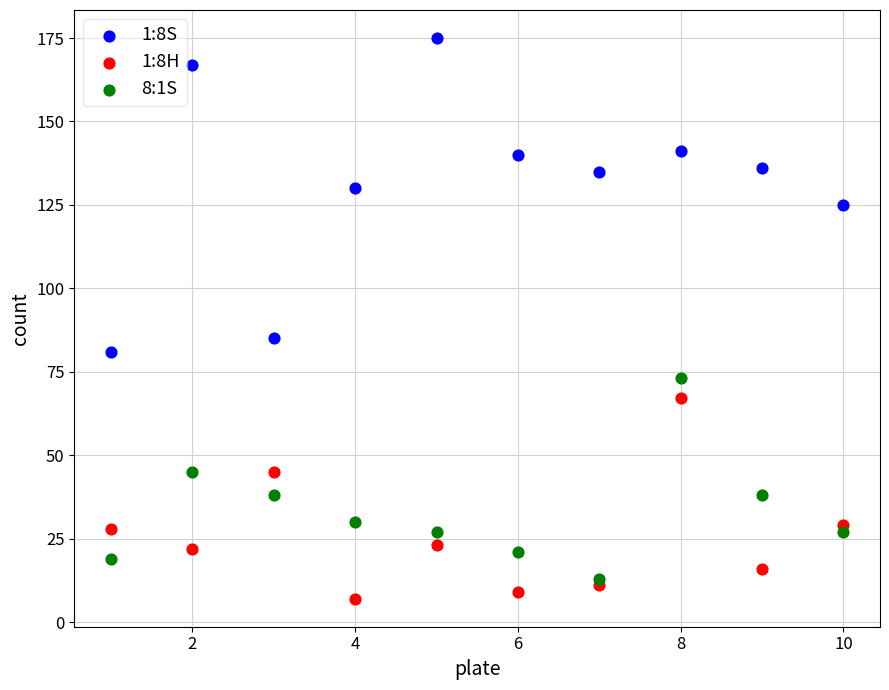

Which series has the widest spread of Y values?

1:8S